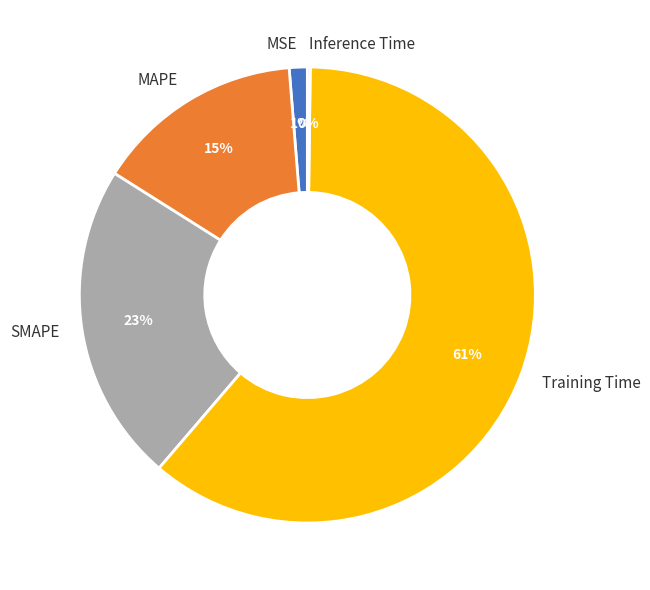

Which category has the biggest portion of the pie?

Training Time